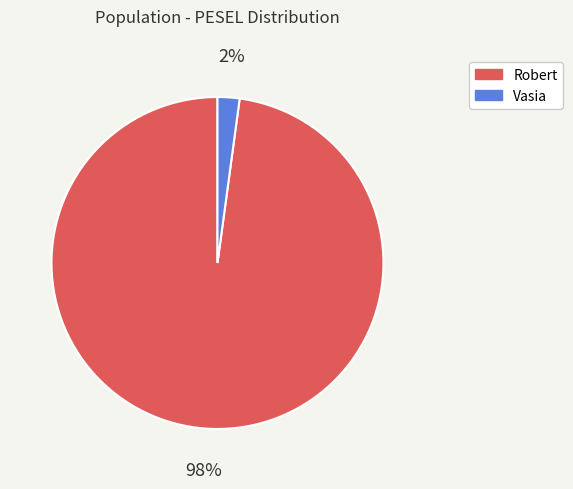

Do Robert and Vasia together represent more than half of the pie?

Yes